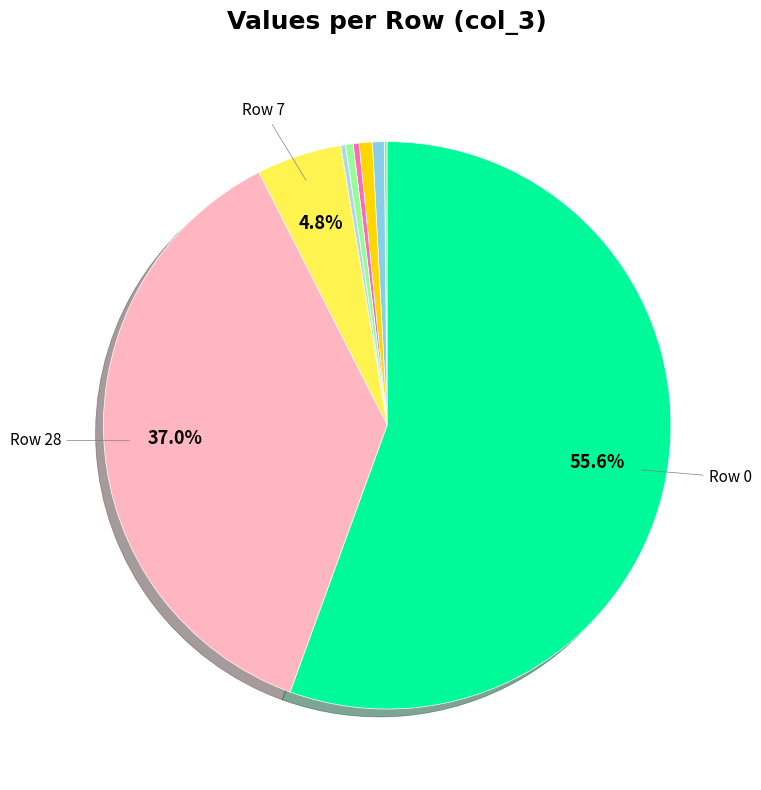

To the nearest percent, what is the difference between the largest and smallest slice percentages?

56%